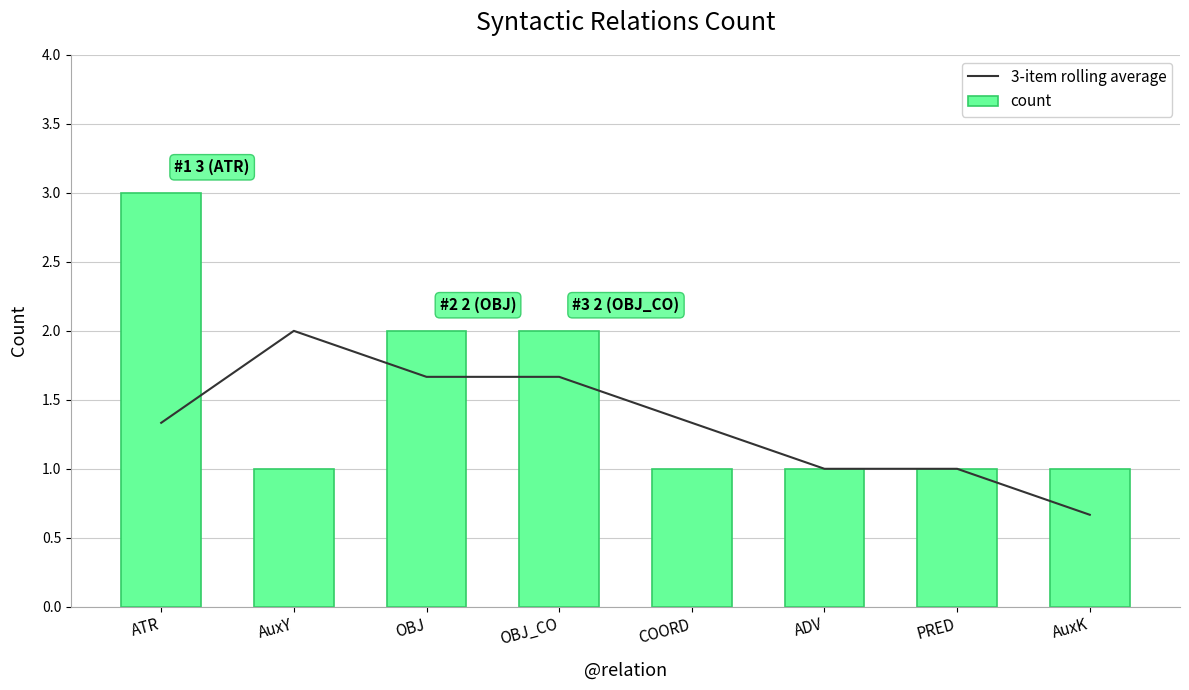

At how many categories does at least one series exceed 1?

5